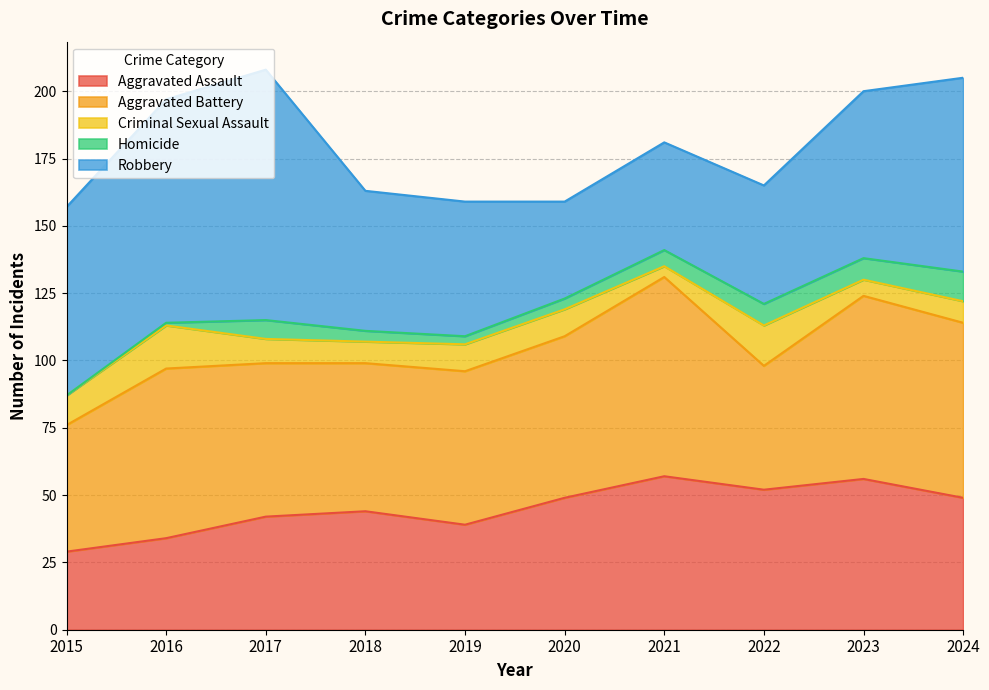

The Homicide series shows 8 at 2023. True or false?

True